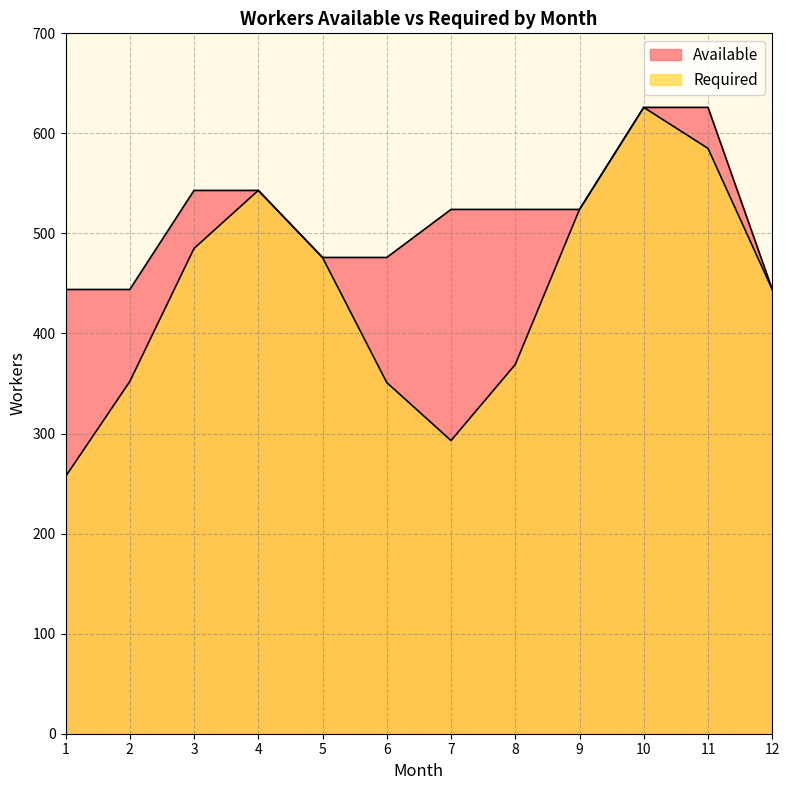

What are all the series names shown in the legend?

Available, Required